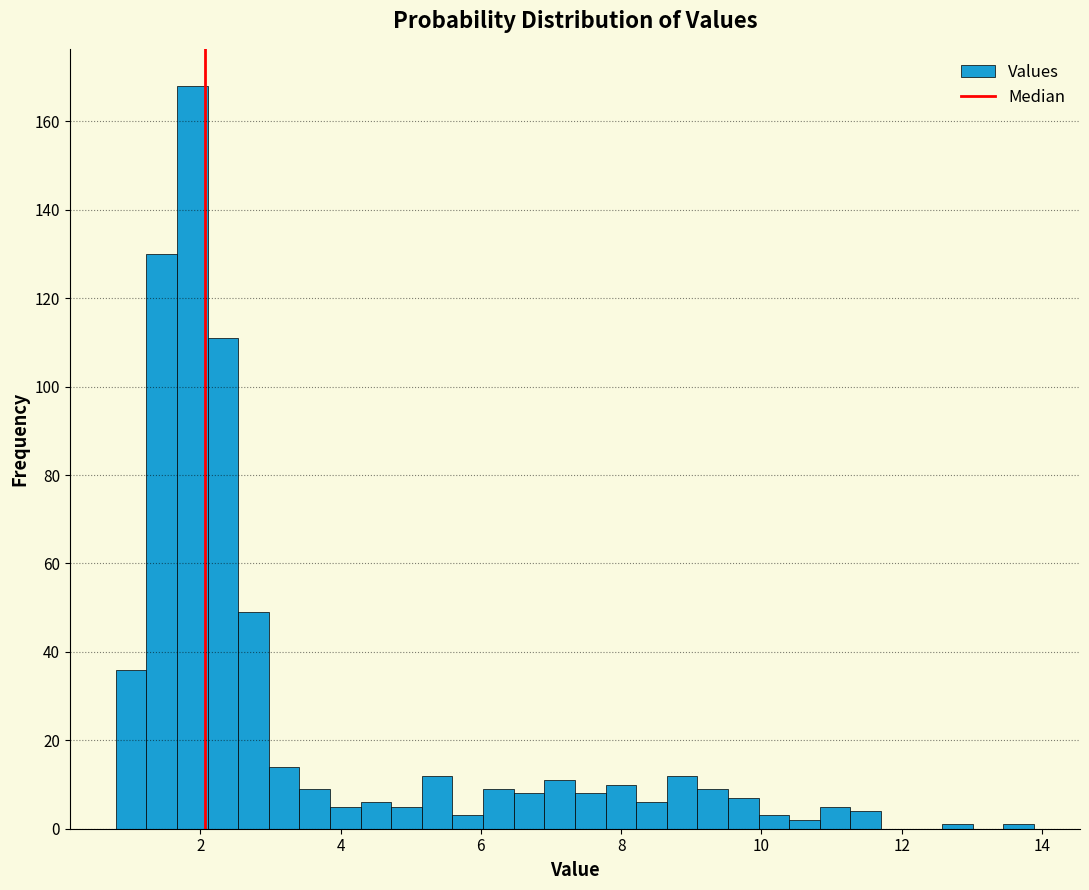

Read against the x-axis, roughly where is the centre of the tallest bar?

1.8